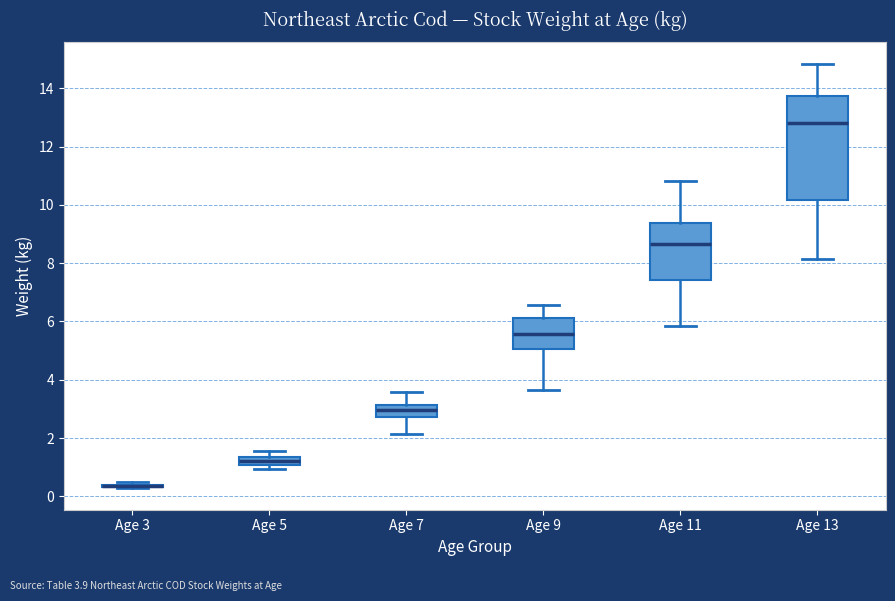

Comparing the boxes themselves (not the whiskers), which one is the tallest?

Age 13